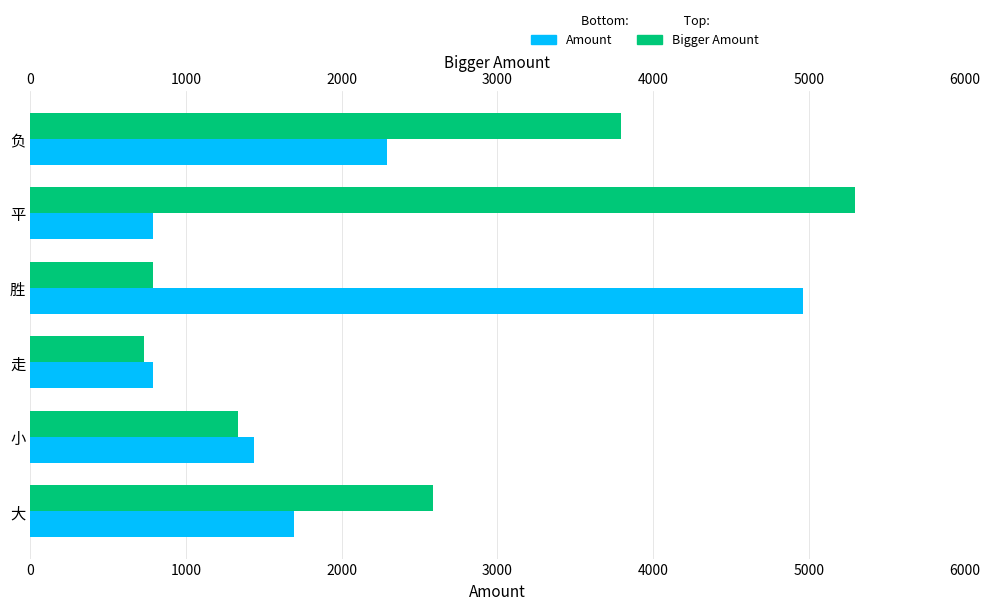

Rank the series at 走 from lowest to highest value.

Bigger Amount, Amount